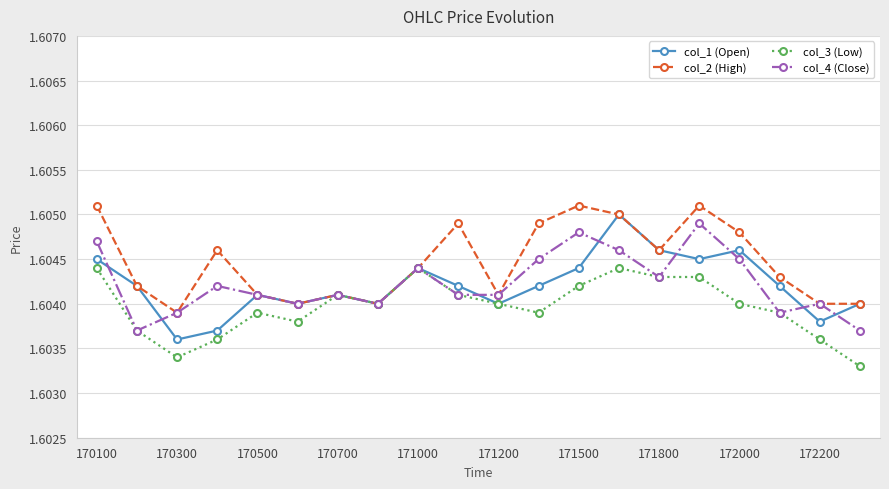

How many interior local peaks does the col_4 (Close) series have?

6